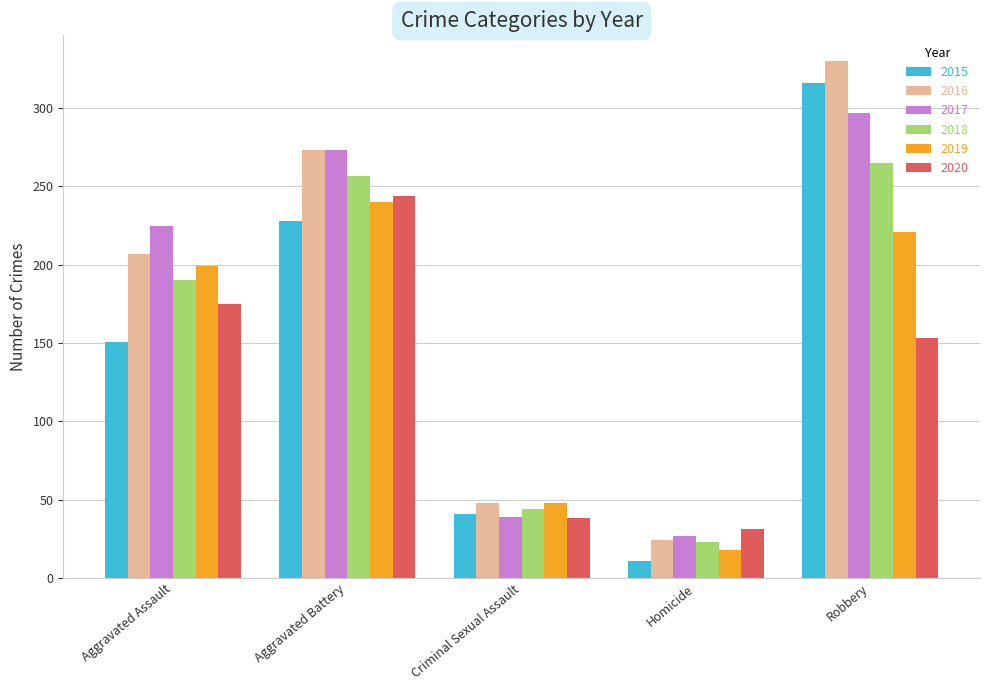

Rank the series by their maximum value, from lowest to highest.

2019, 2020, 2018, 2017, 2015, 2016